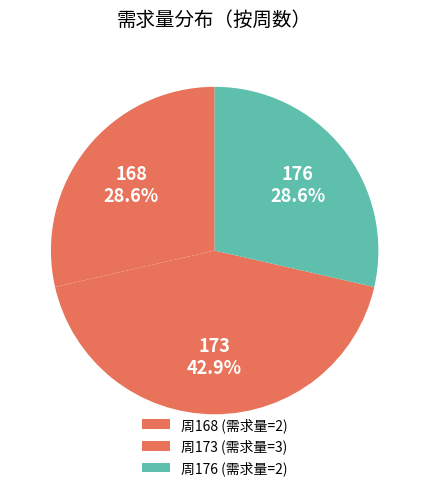

How many segments does this pie chart have?

3